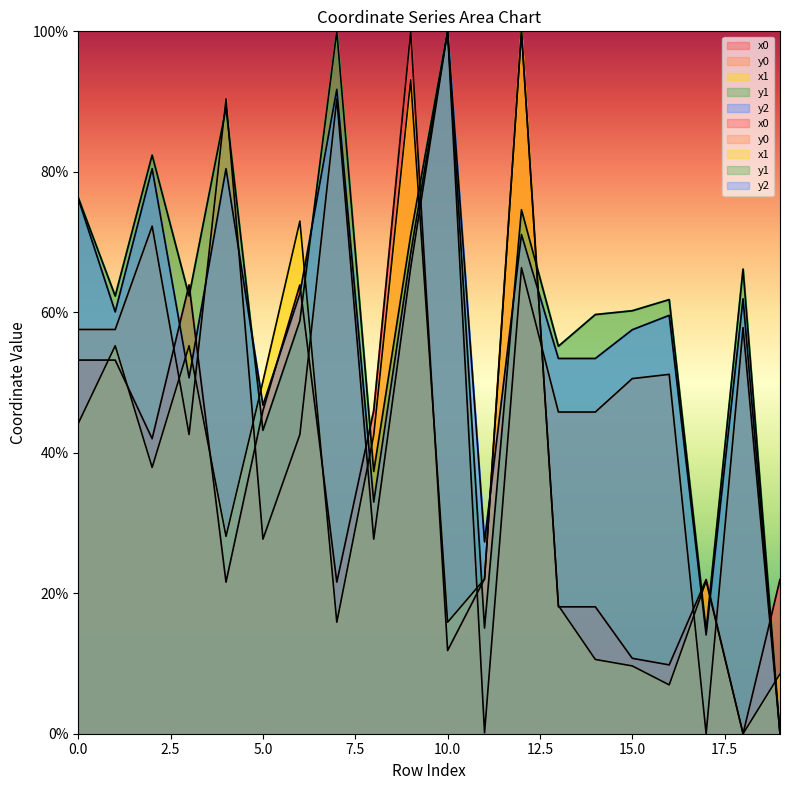

How many intersections are there between x0 and y0?

11